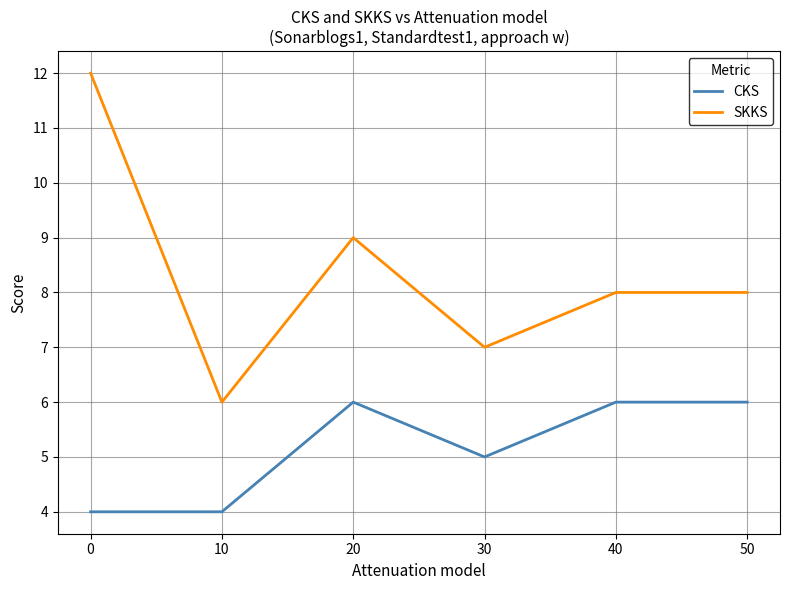

Is it true that CKS equals 8 at 40?

False